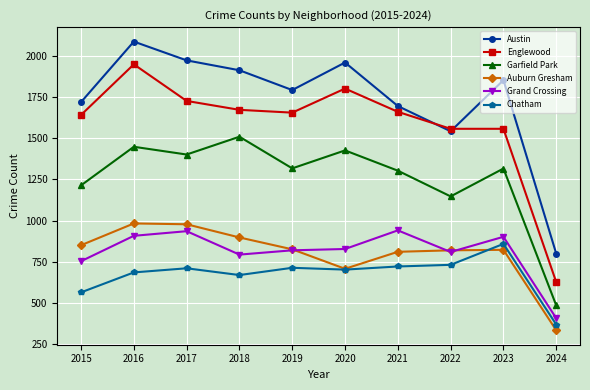

List the series in order of their peak value, lowest first.

Chatham, Grand Crossing, Auburn Gresham, Garfield Park, Englewood, Austin